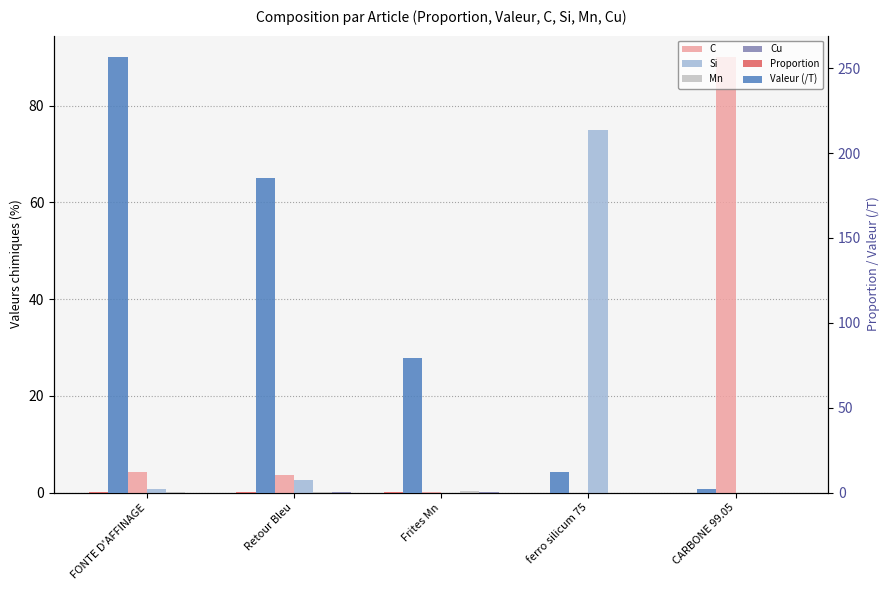

Rank the series at Retour Bleu from lowest to highest value.

Cu, Mn, Proportion, Si, C, Valeur (/T)